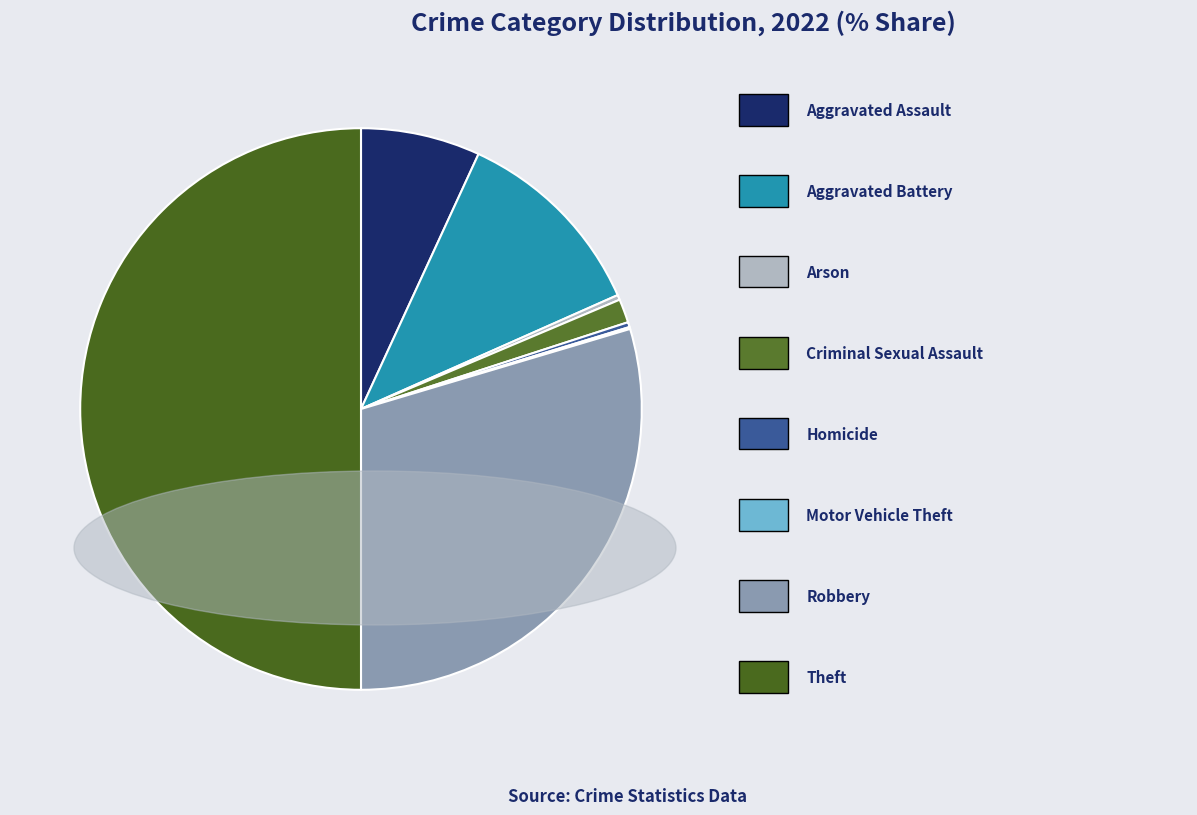

How many segments does this pie chart have?

8